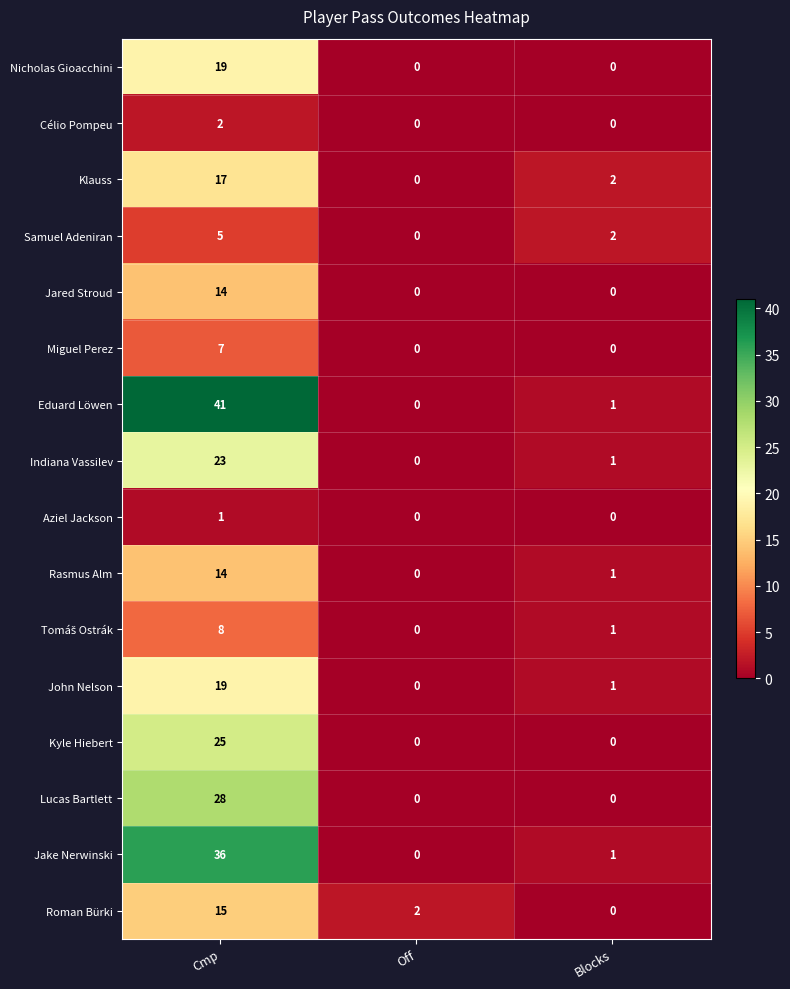

True or false: Indiana Vassilev has a value of 0 at Off.

True